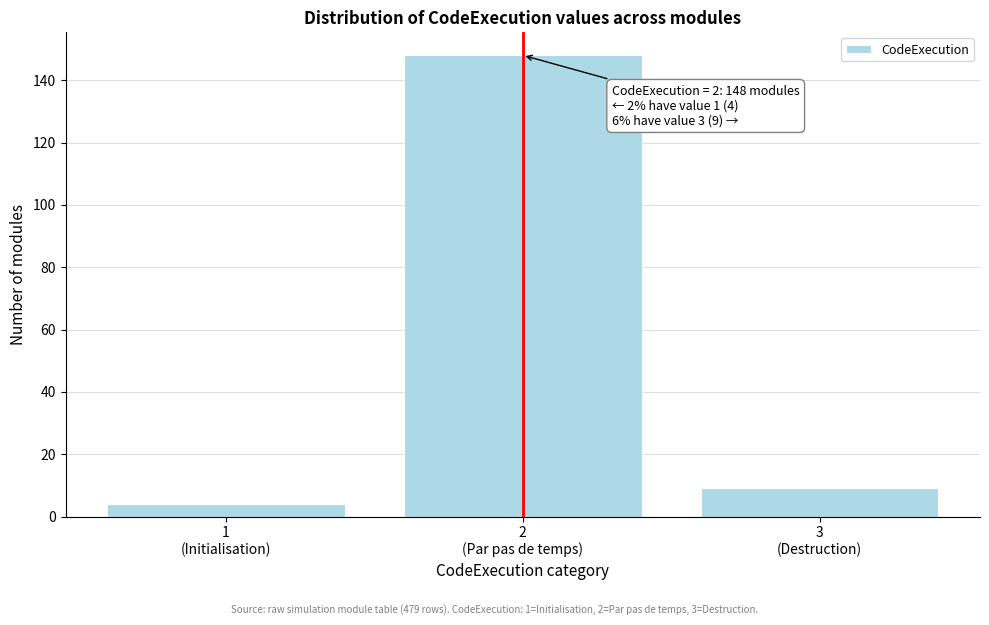

Reading left to right, extract all data points from this chart.

4	148	9